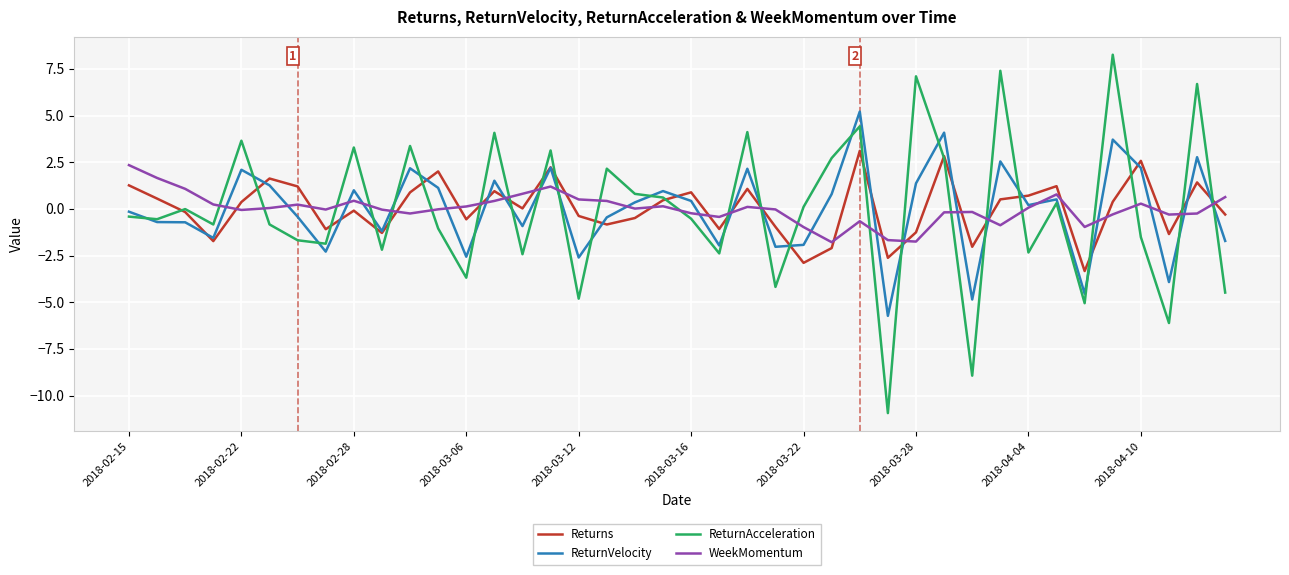

Which series has the largest range (max minus min)?

ReturnAcceleration